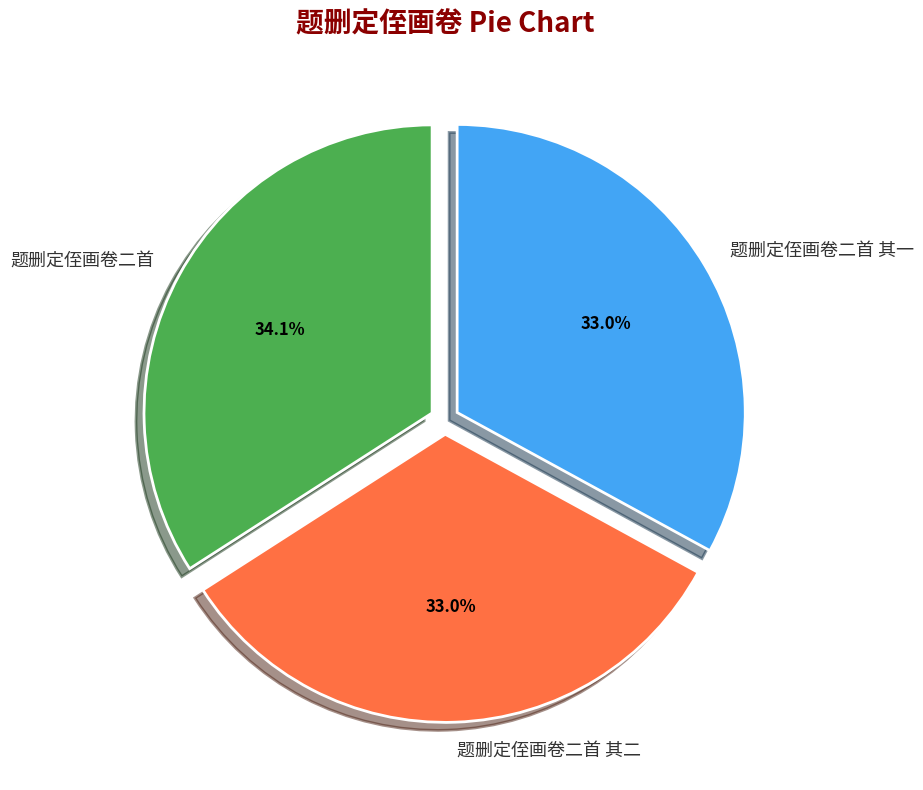

To the nearest percent, what is the difference between the 题删定侄画卷二首 and 题删定侄画卷二首 其一 slice percentages?

1%